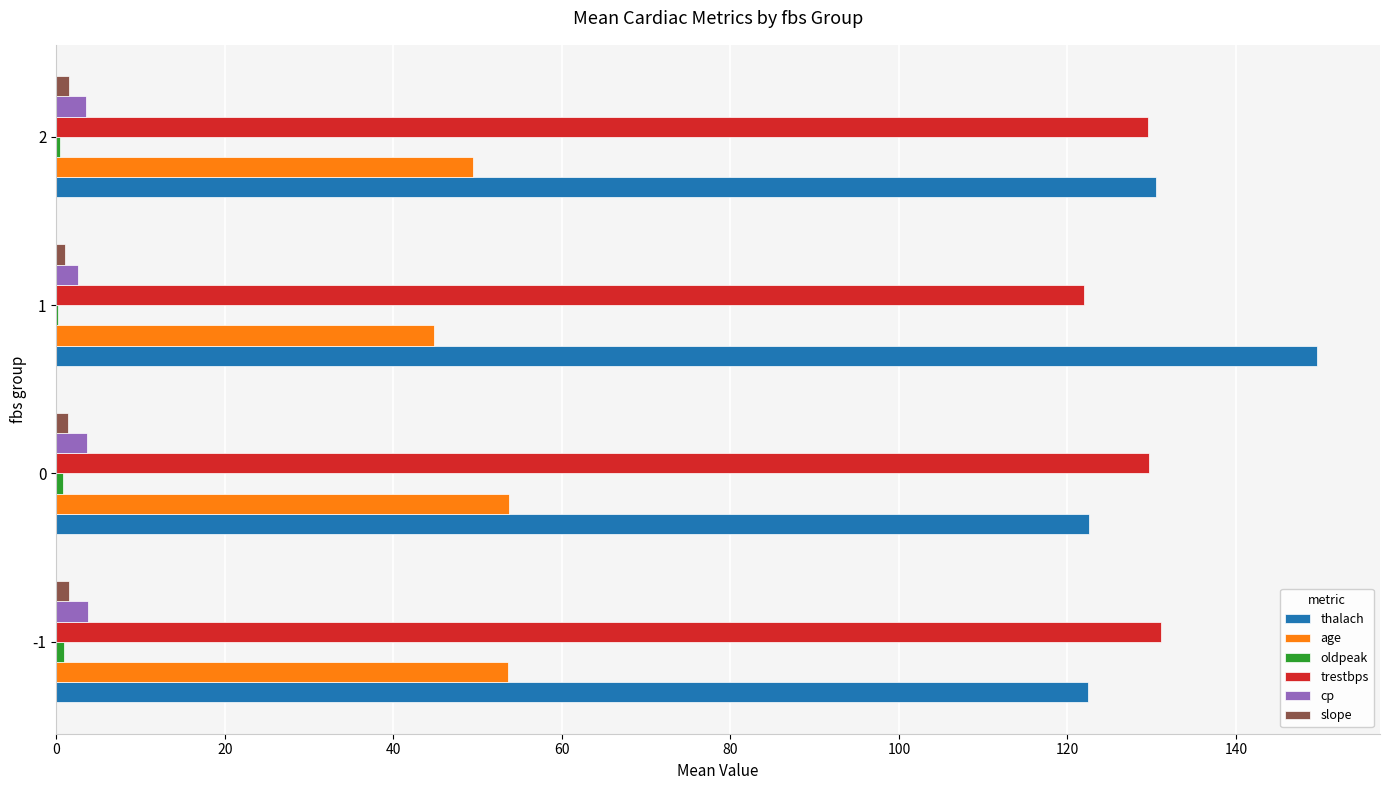

Between 0 and 1, which series saw the biggest shift?

thalach